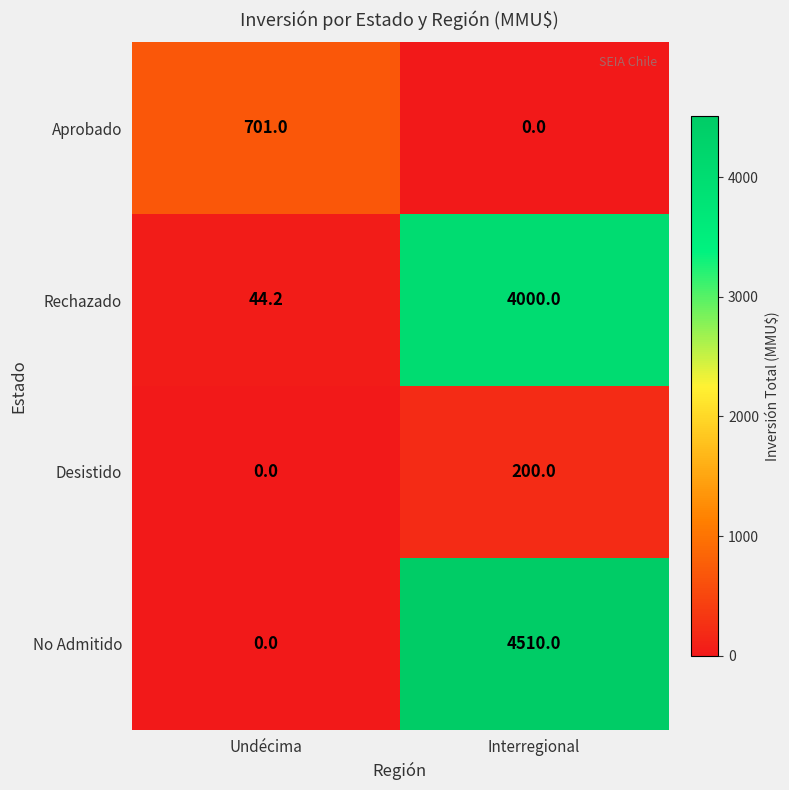

Is it true that Rechazado equals 4000.0 at Interregional?

True